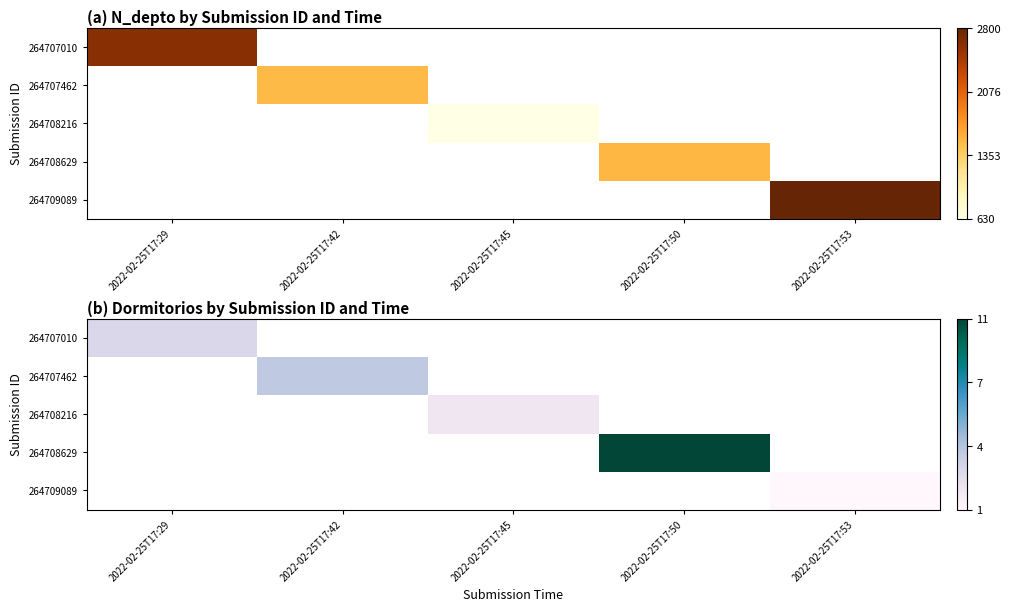

Which category has the highest value across all series?

2022-02-25T17:50